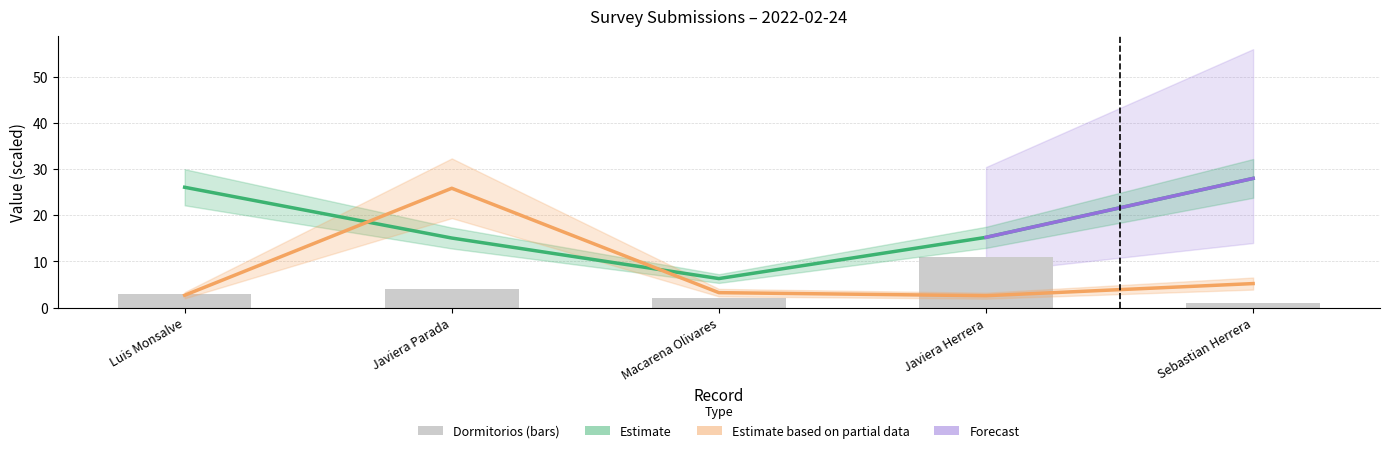

What is the difference between the highest and lowest values at Macarena Olivares?

4.3